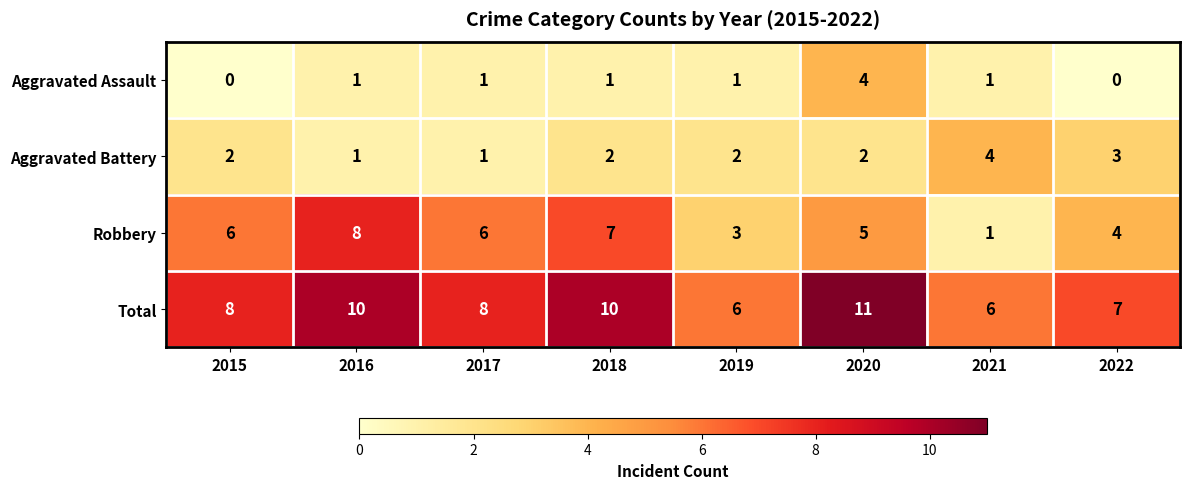

What is the sum of the Total values at 2018 and 2016?

20